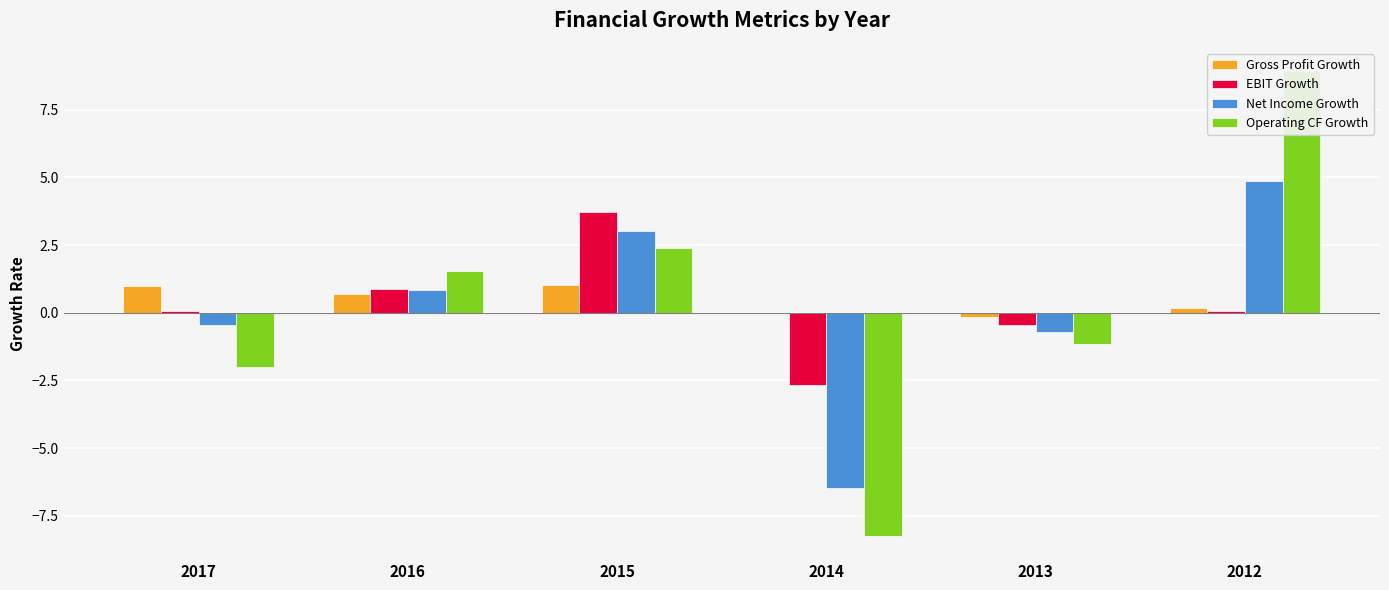

Reading right to left, extract all data points from this chart.

Gross Profit Growth: 2012=0.2	2013=-0.1	2014=-0.0	2015=1.0	2016=0.7	2017=1.0
EBIT Growth: 2012=0.1	2013=-0.5	2014=-2.7	2015=3.7	2016=0.9	2017=0.1
Net Income Growth: 2012=4.8	2013=-0.7	2014=-6.5	2015=3.0	2016=0.8	2017=-0.5
Operating CF Growth: 2012=8.9	2013=-1.2	2014=-8.2	2015=2.4	2016=1.5	2017=-2.0